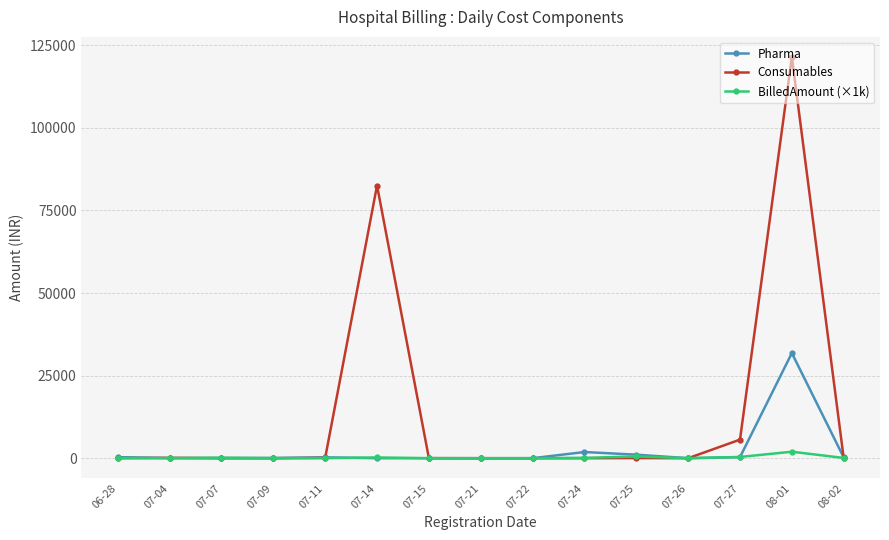

At which label is Consumables closest to 60721?

07-14